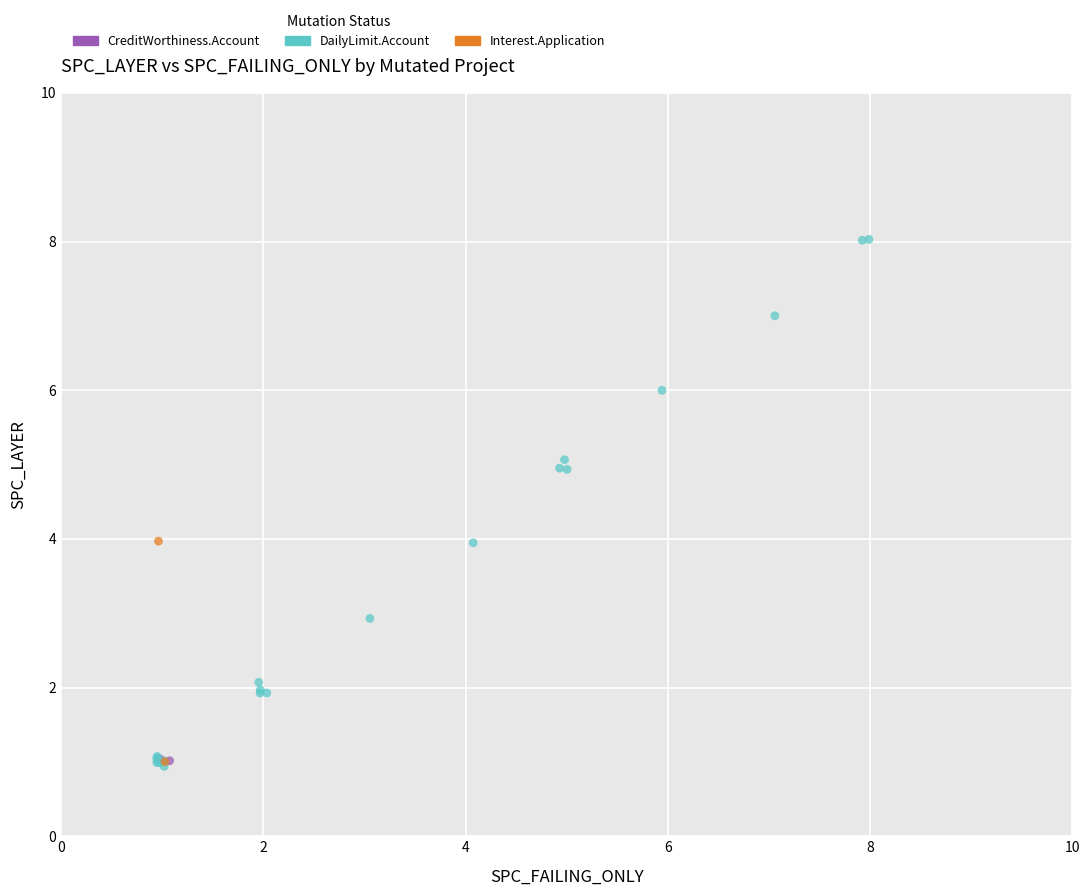

Which series contains the highest Y value?

DailyLimit.Account